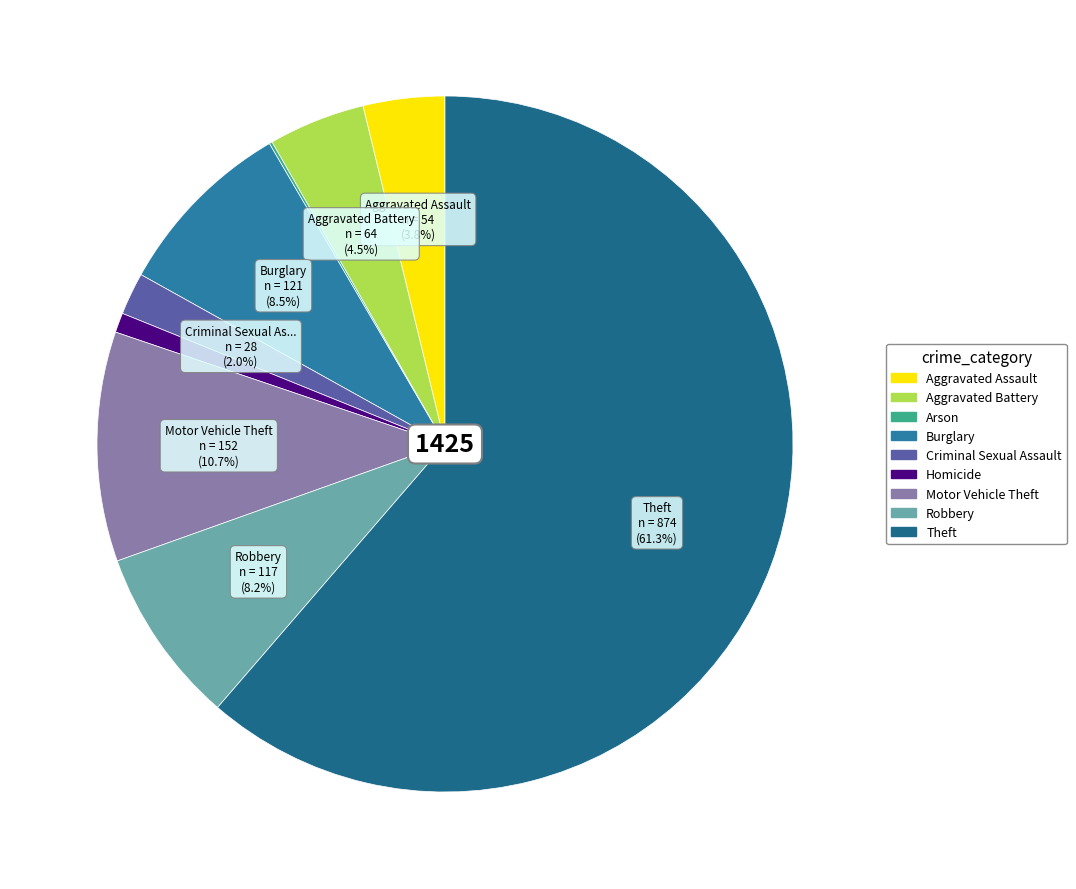

How many slices are in this pie chart?

9